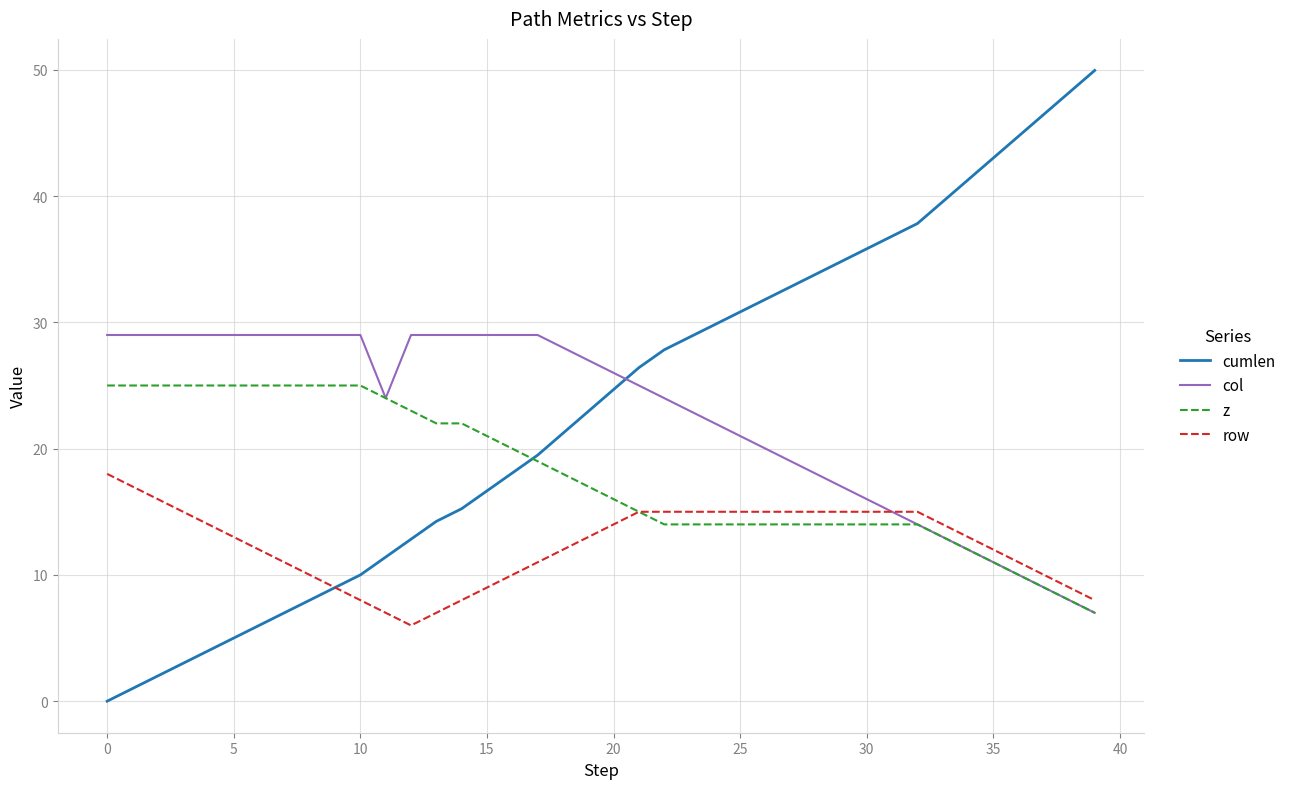

List the series in order of their peak value, highest first.

cumlen, col, z, row